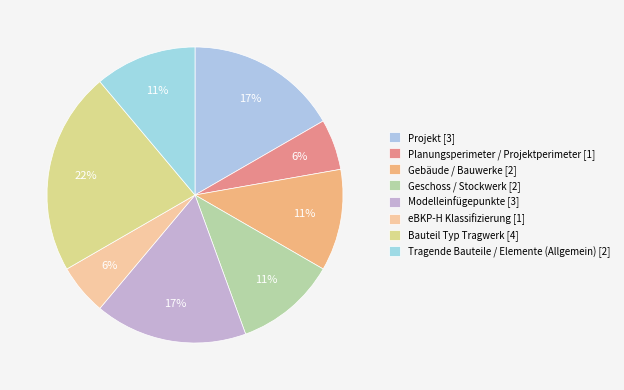

Is there a majority slice in this chart?

No